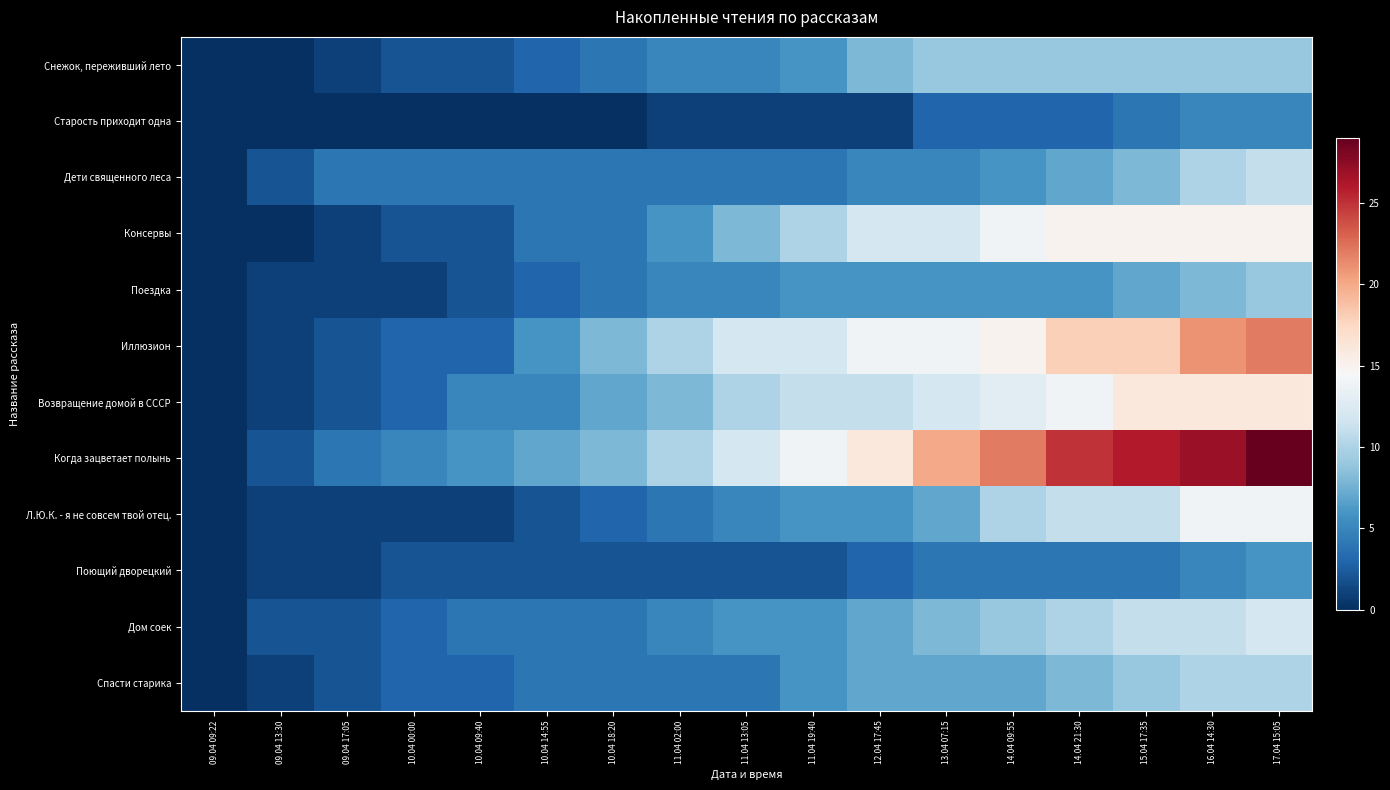

What is the difference between the highest and lowest values at 17.04 15:05?

24